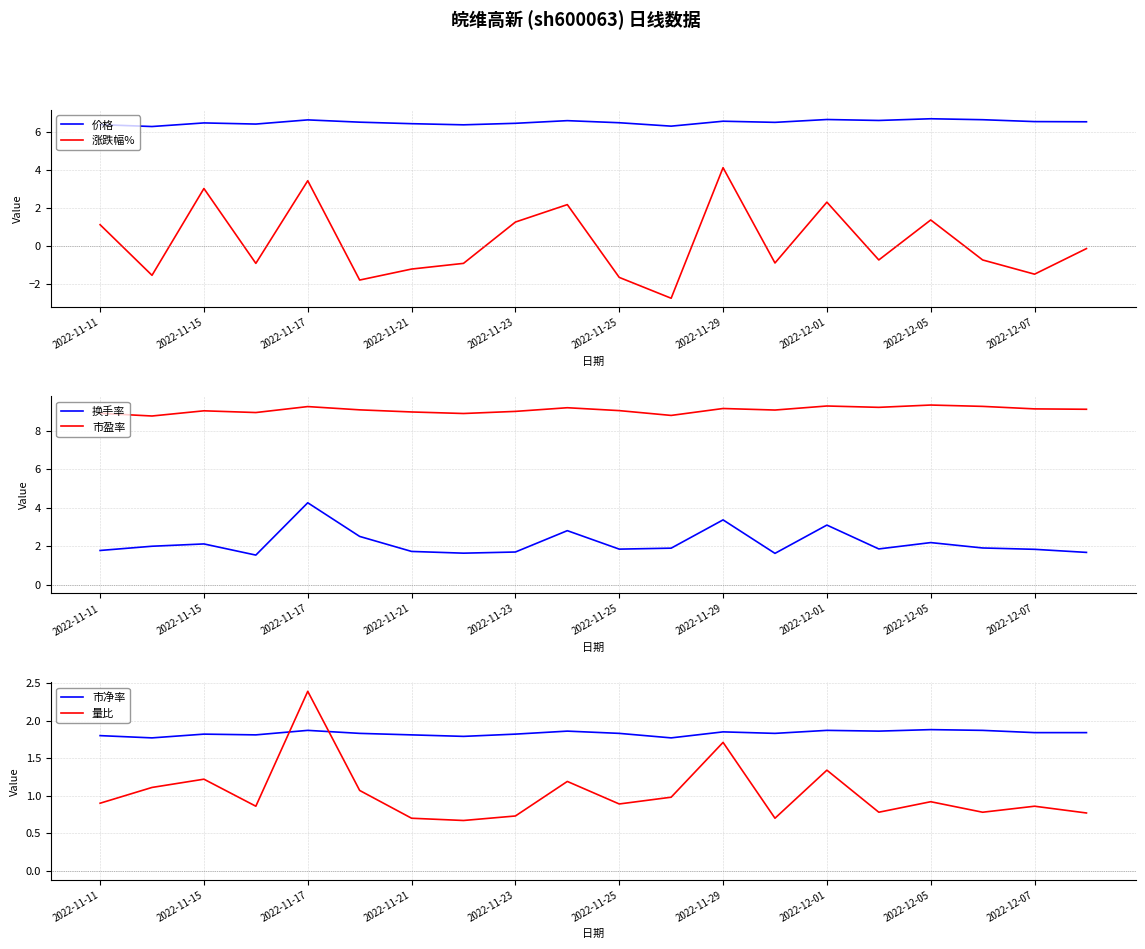

The 价格 series shows 2.7 at 2022-11-15. True or false?

False